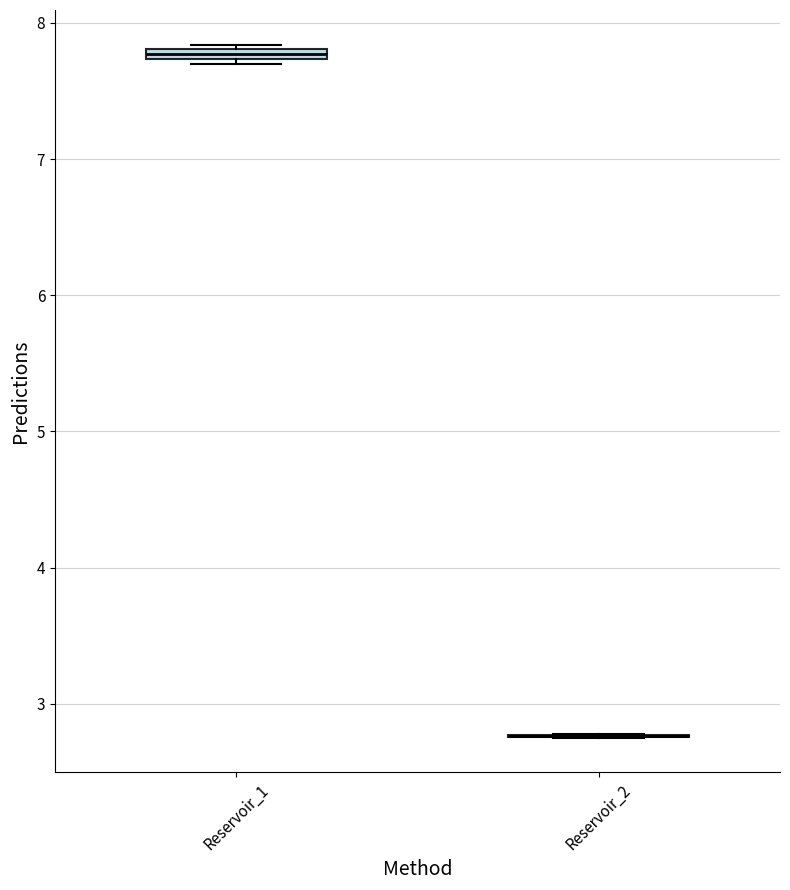

Where is the lower edge of the box for Reservoir_1 on the y-axis? The values are not printed on the chart, so give them approximately, as read against the axis.

7.7